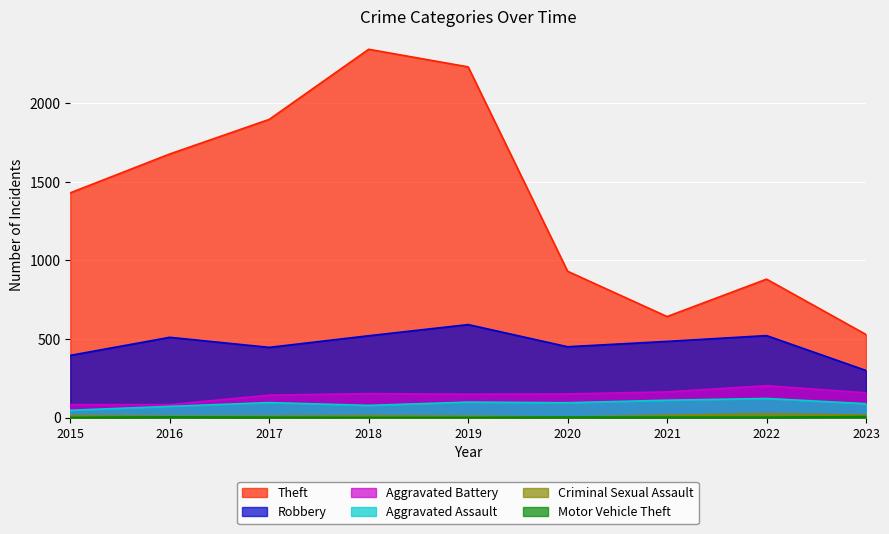

What is the total value across all series at 2019?

3076